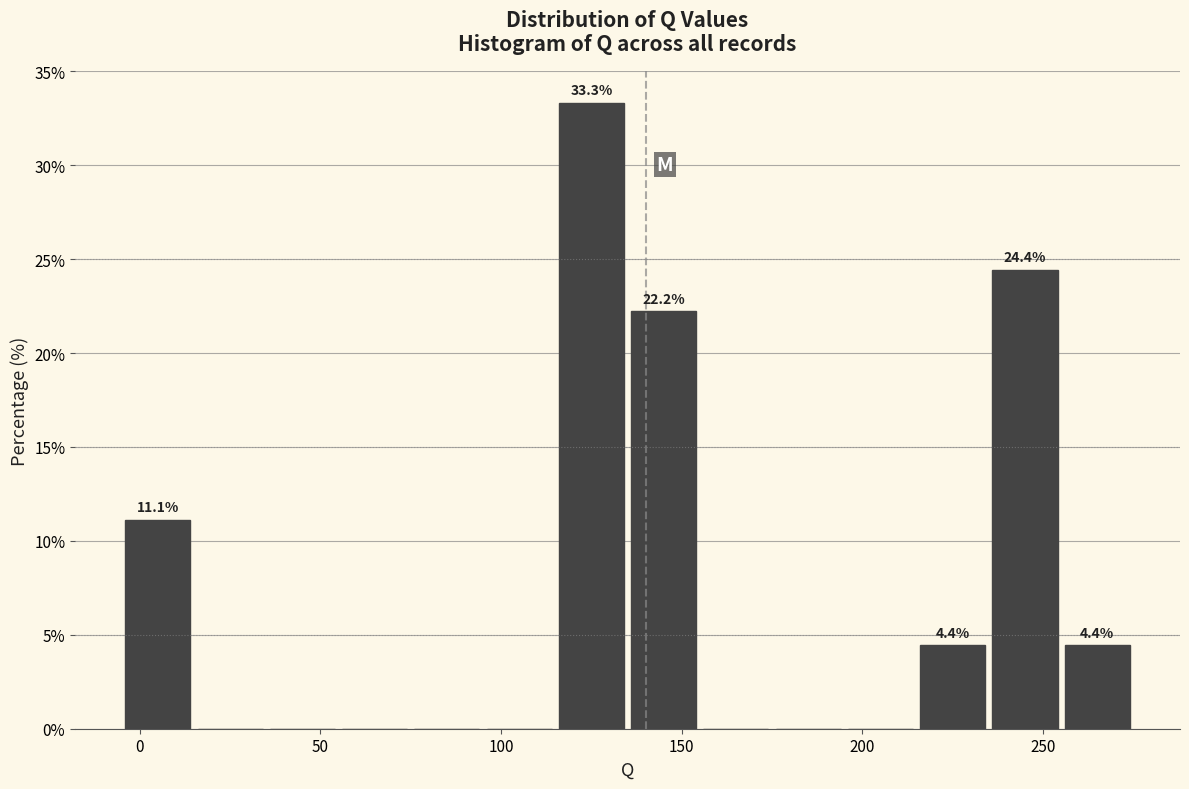

Which range on the x-axis has the tallest bar?

115 to 135